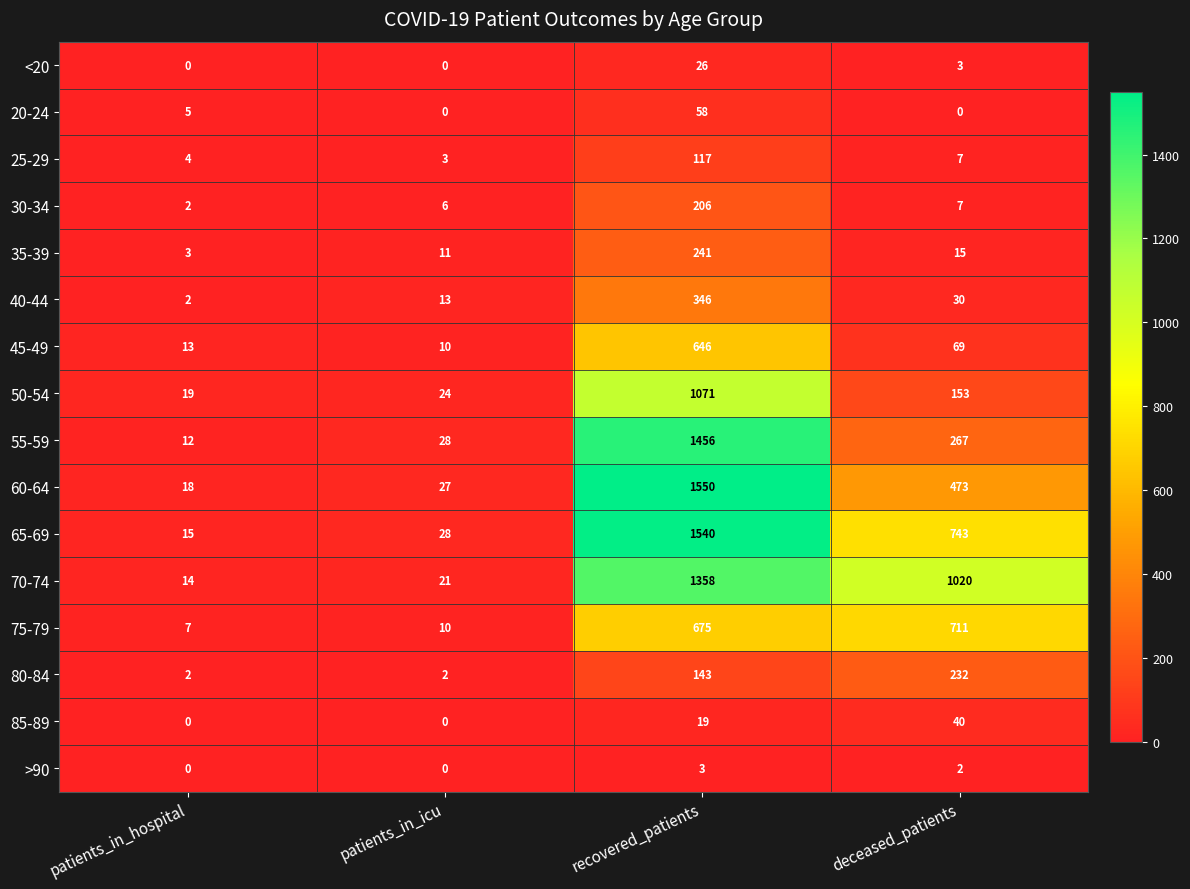

The <20 series shows 46 at recovered_patients. True or false?

False